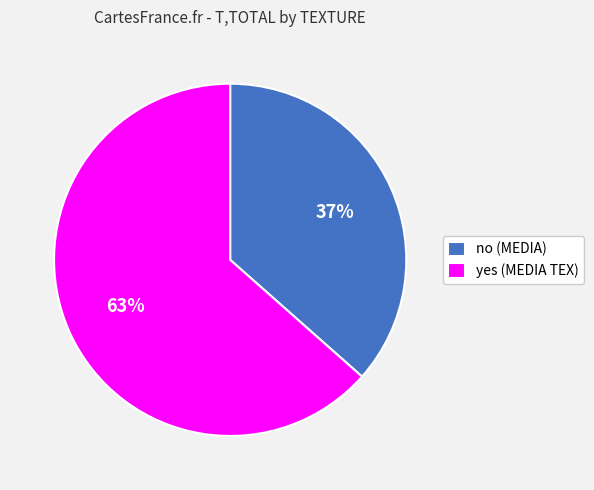

How many segments does this pie chart have?

2